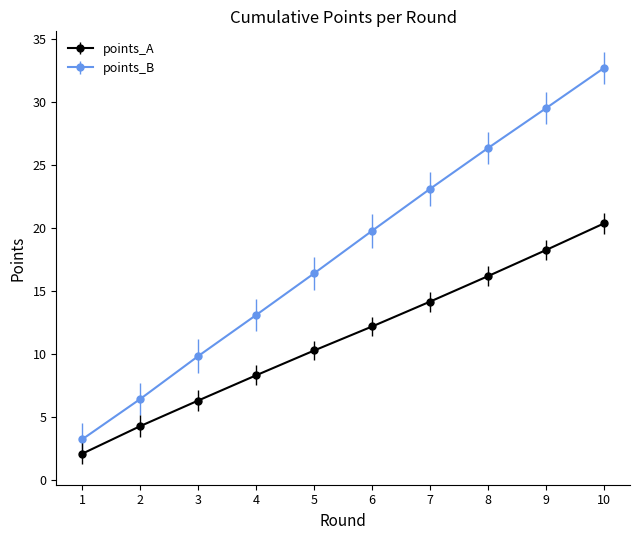

Reading left to right, extract all data points from this chart.

points_A: 1=2.1	2=4.3	3=6.3	4=8.3	5=10.3	6=12.2	7=14.1	8=16.2	9=18.2	10=20.3
points_B: 1=3.2	2=6.4	3=9.8	4=13.1	5=16.4	6=19.8	7=23.1	8=26.3	9=29.5	10=32.7